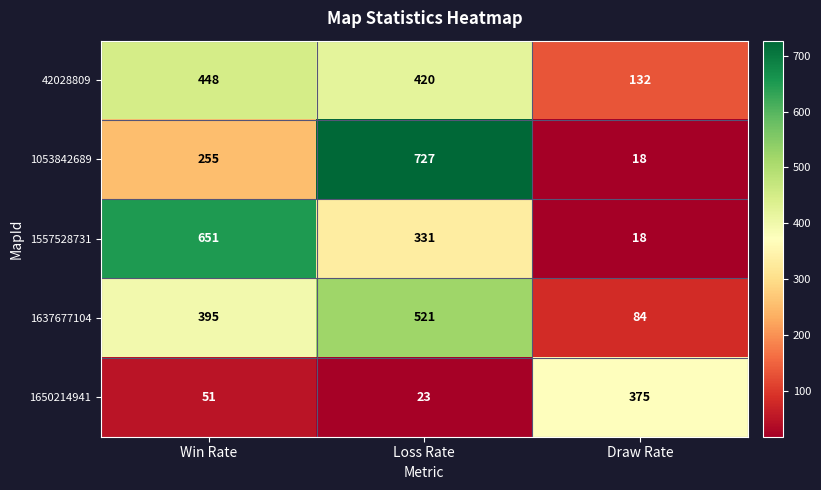

Which series changed the most between Win Rate and Loss Rate?

1053842689